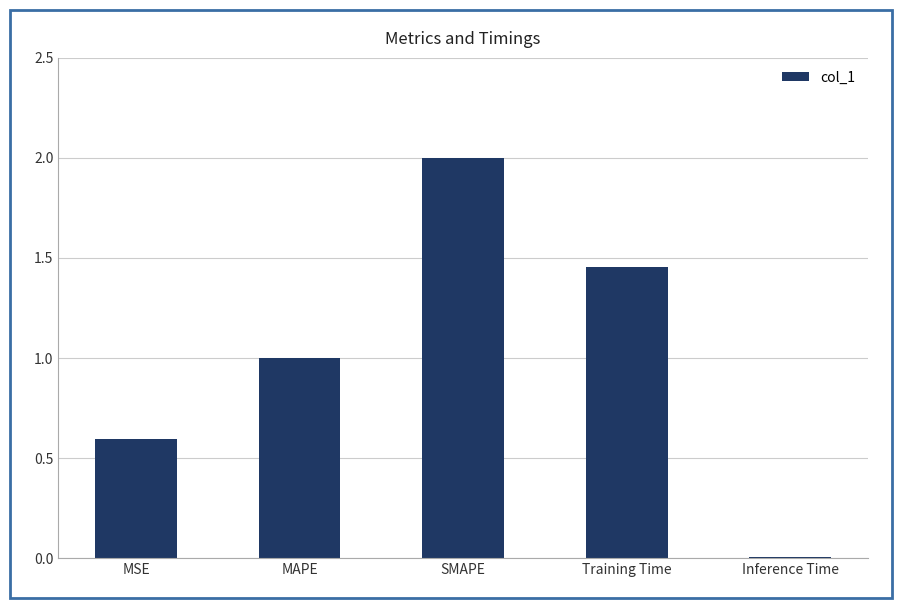

What is the change in value from MAPE to Training Time?

+0.5